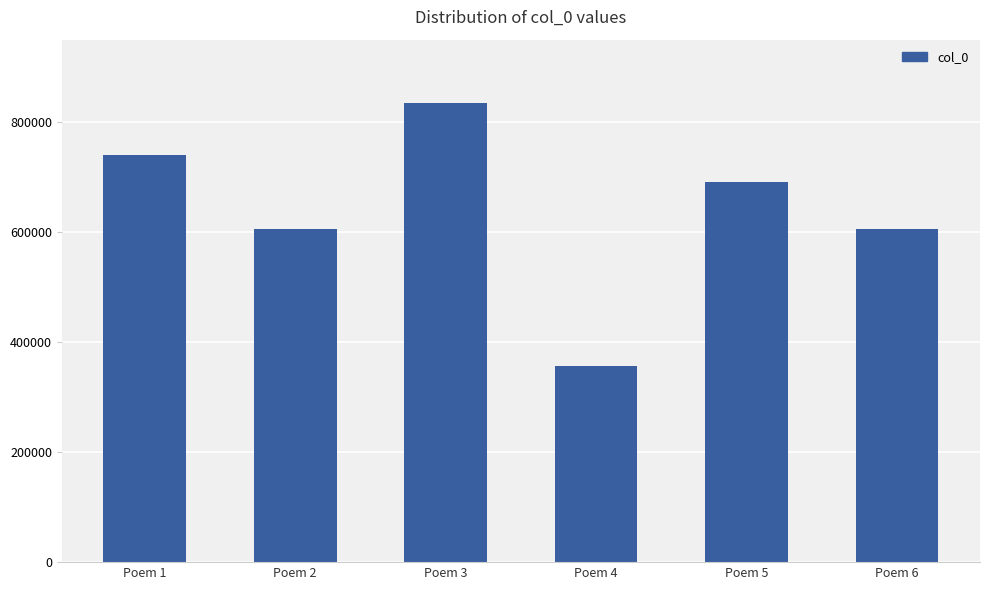

Which category has the lowest value across all series?

Poem 4